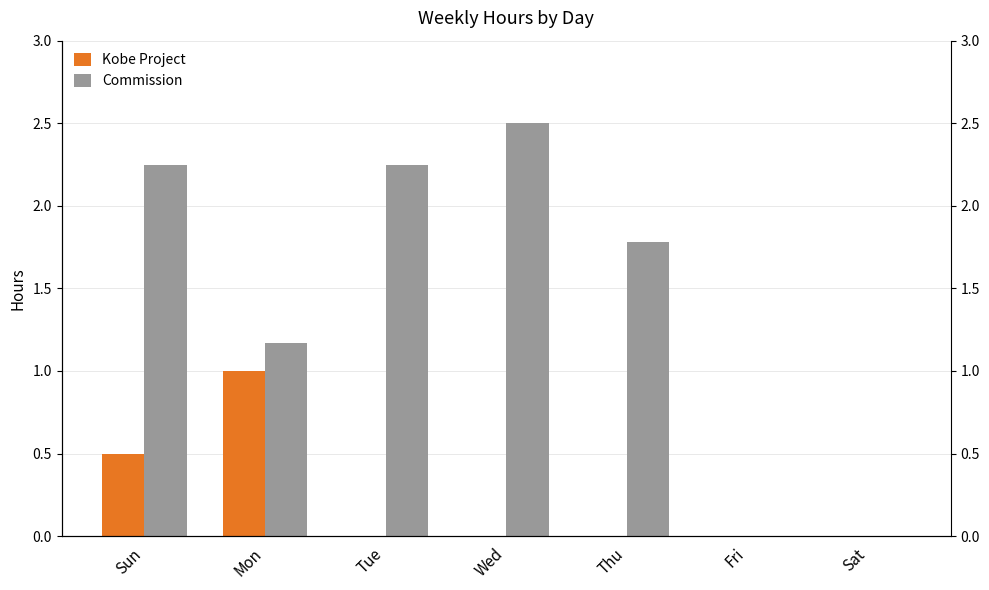

How many Kobe Project values are between 0 and 1?

7